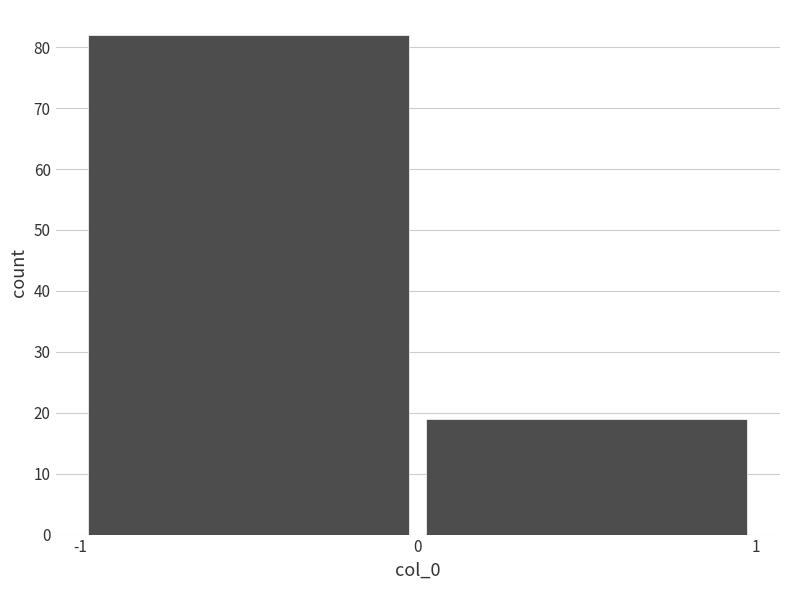

What is the height of the bar covering -1 to 0 on the x-axis? The values are not printed on the chart, so give them approximately, as read against the axis.

82